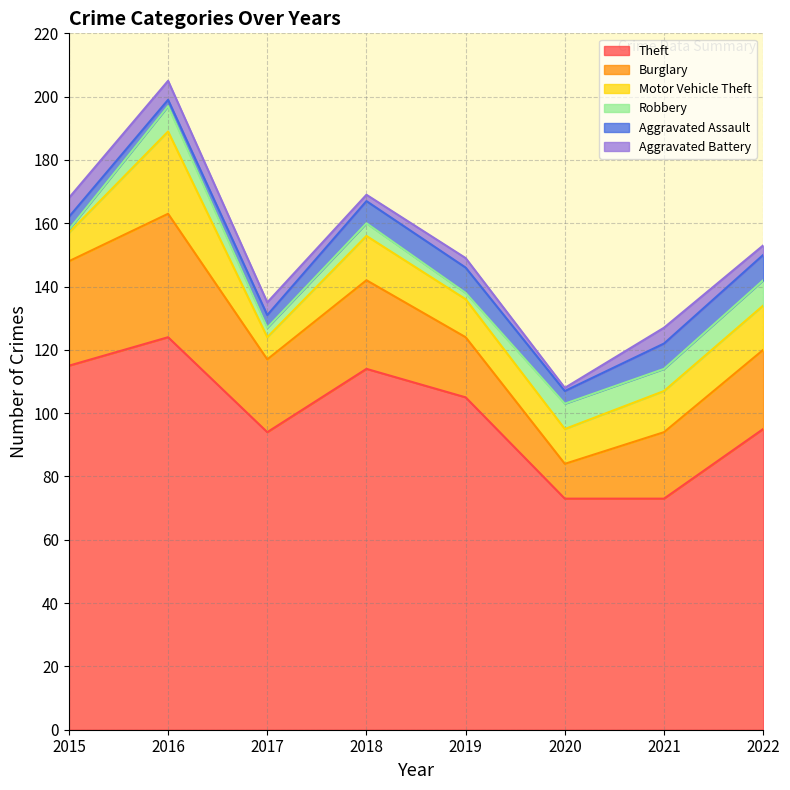

What is the lowest value of the Robbery series?

1